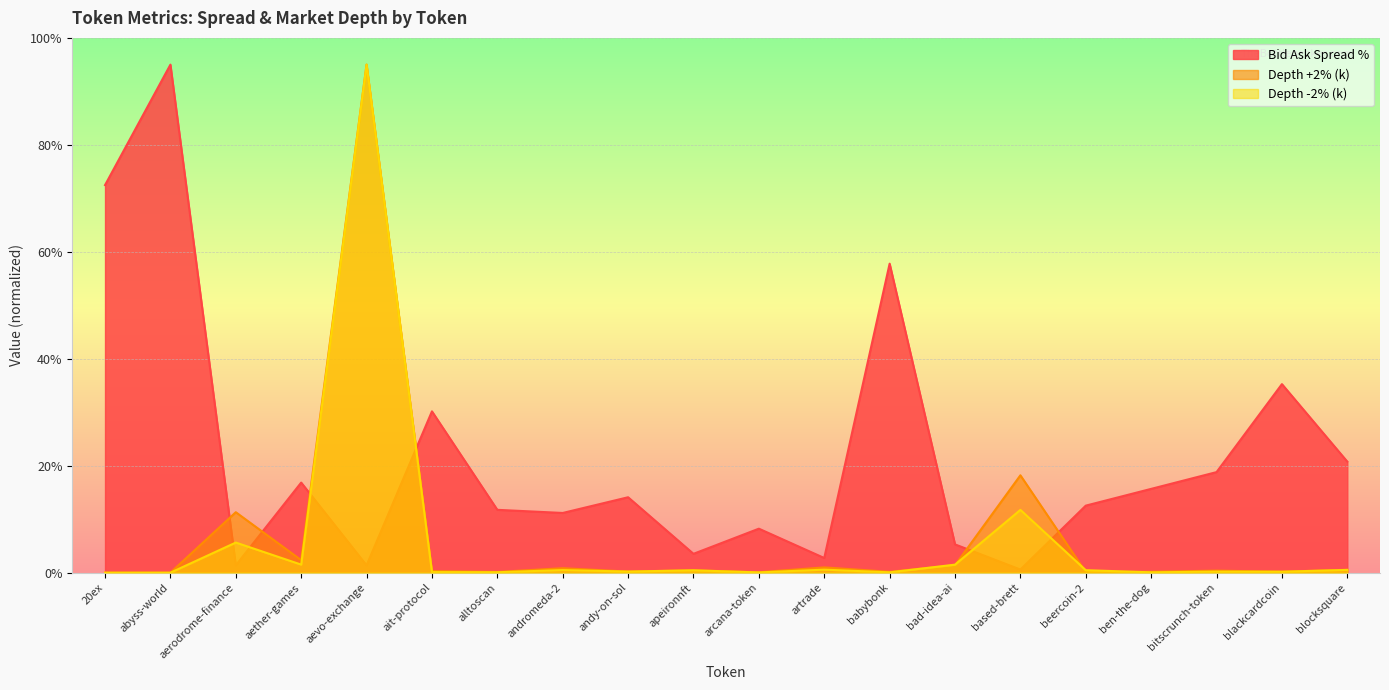

Is it true that Bid Ask Spread % equals 22.6 at beercoin-2?

False